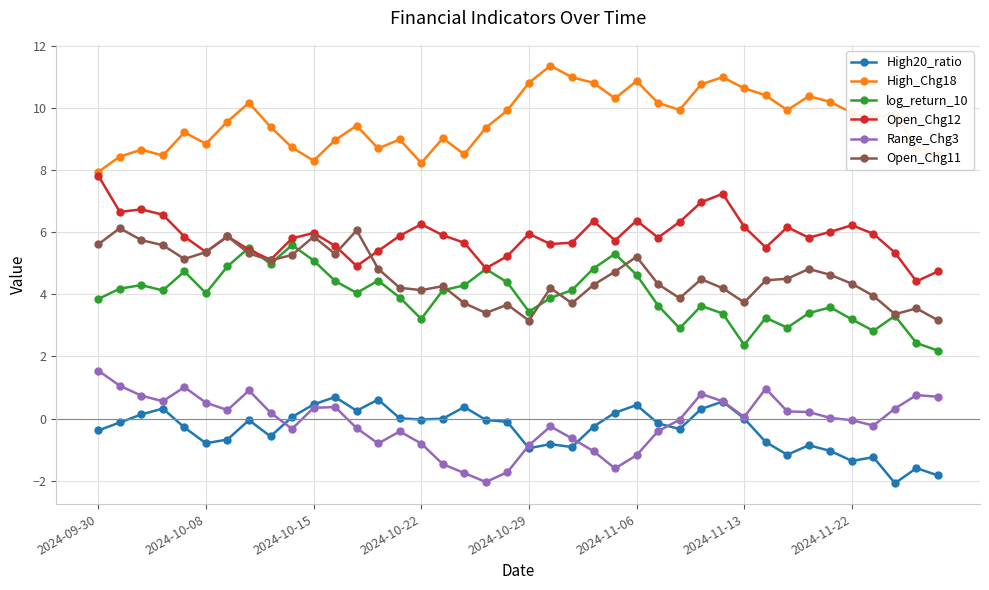

True or false: log_return_10 and High_Chg18 cross at least once.

False